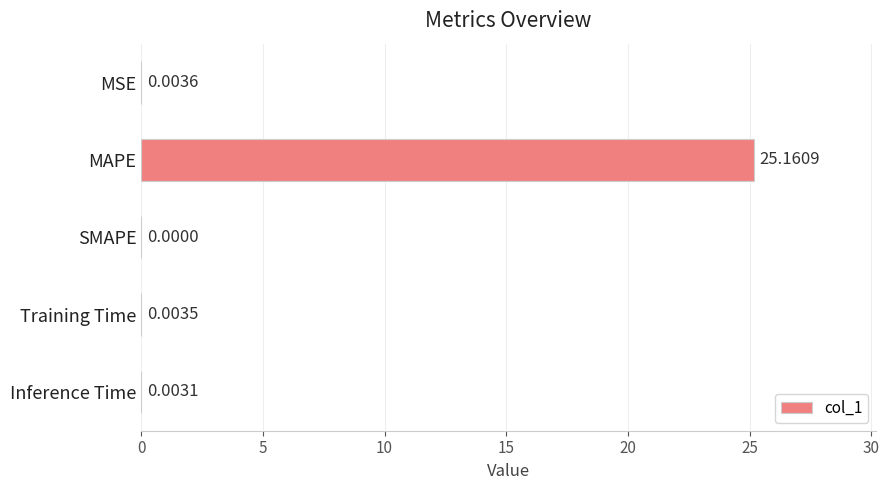

Which has a higher value, SMAPE or MAPE?

MAPE